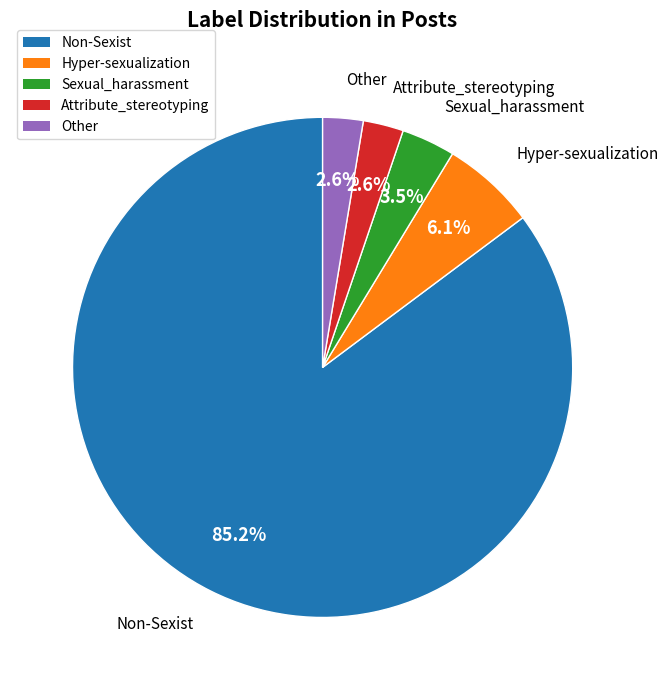

Which slice represents more than half of the pie?

Non-Sexist